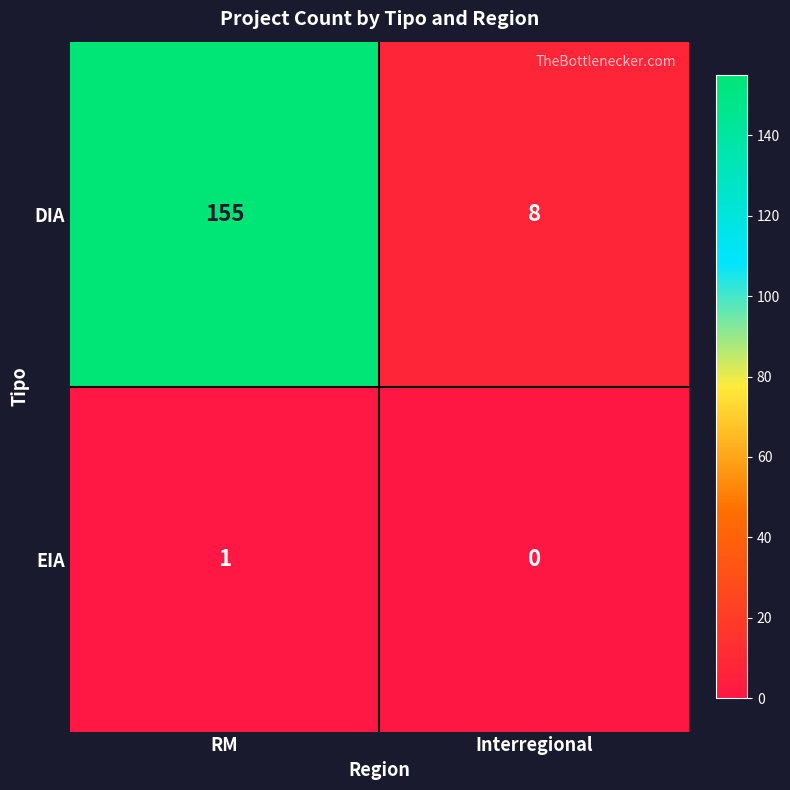

Which category has the lowest value across all series?

Interregional